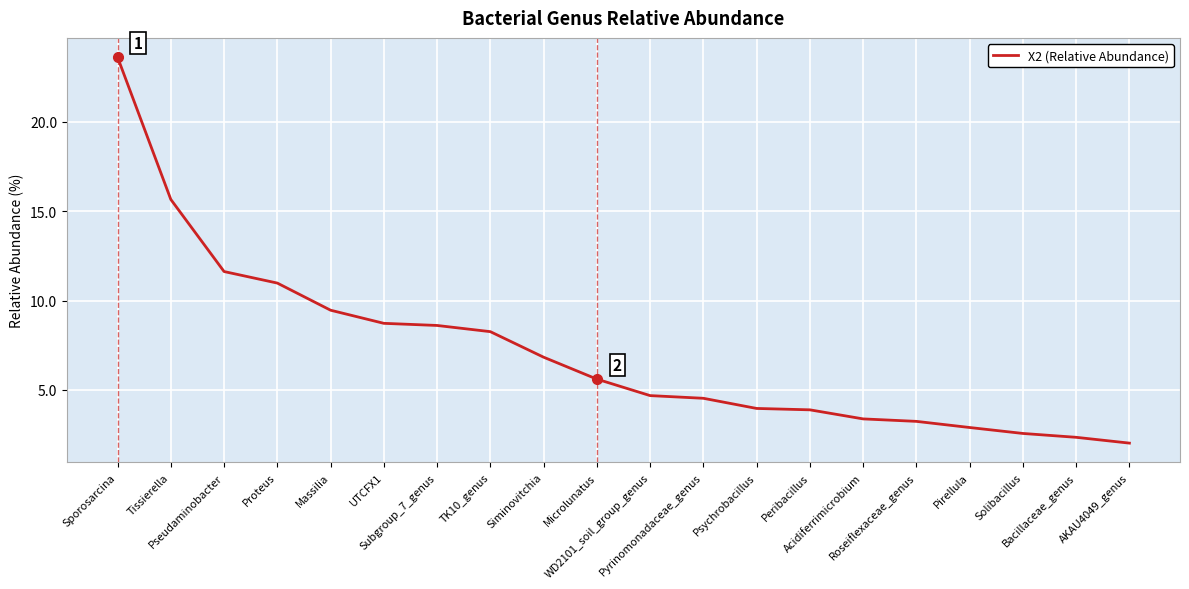

What is the minimum value shown in the chart?

2.0